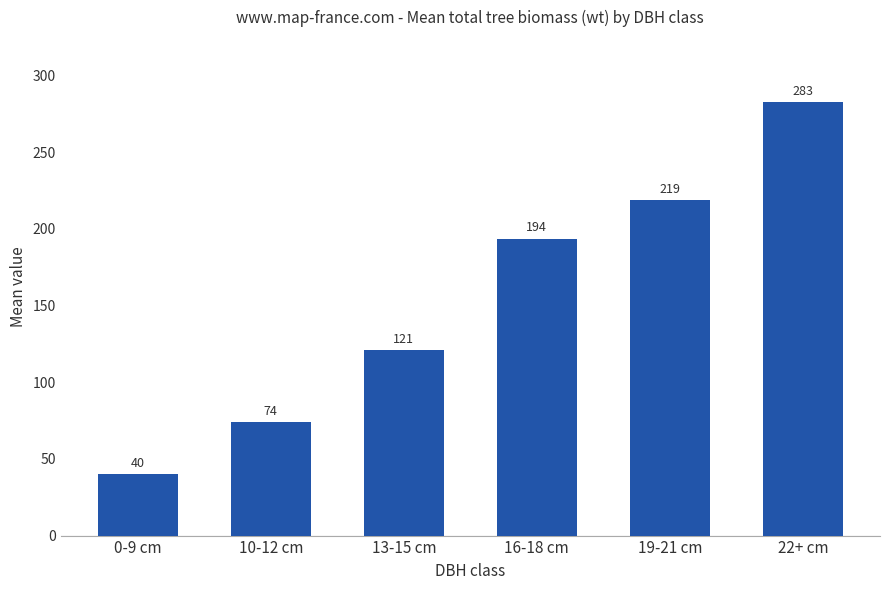

Is it true that the value at 22+ cm is 418.3?

False